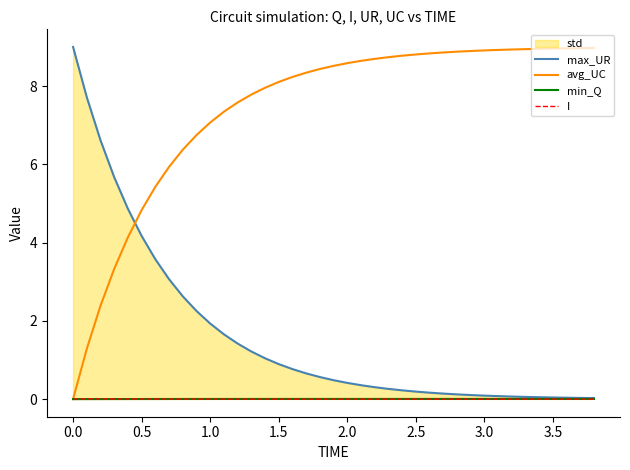

Is it true that I equals 0.0 at 1.0?

True